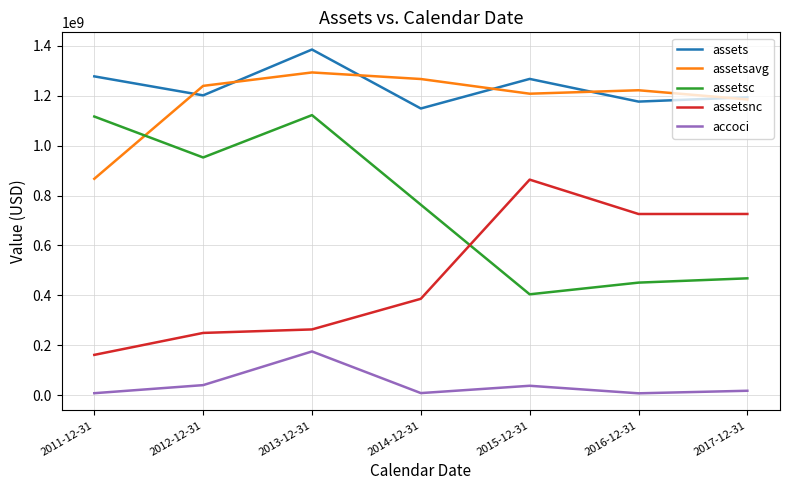

Is the value of accoci at 2017-12-31 greater than the value of assetsavg at 2013-12-31?

No